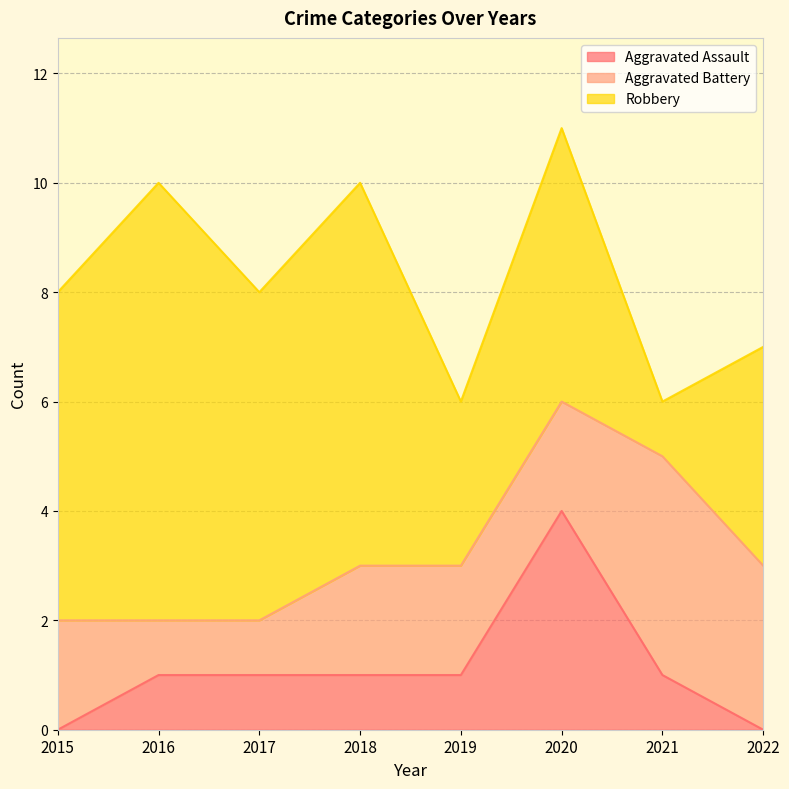

How many lines are shown in the chart?

3